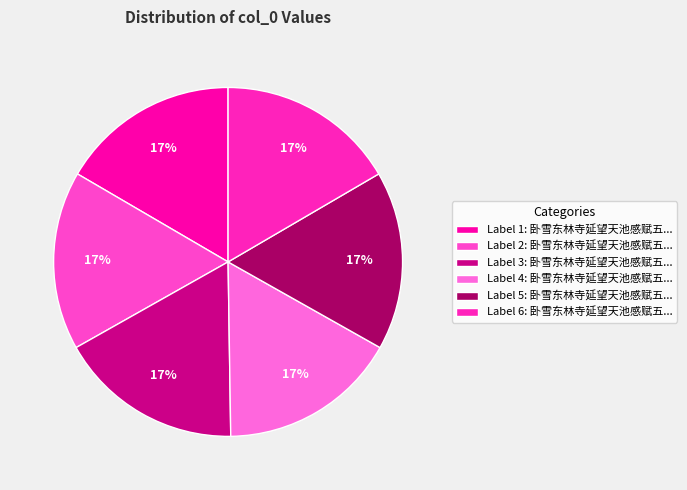

What is the largest slice in the pie chart?

卧雪东林寺延望天池感赋五绝